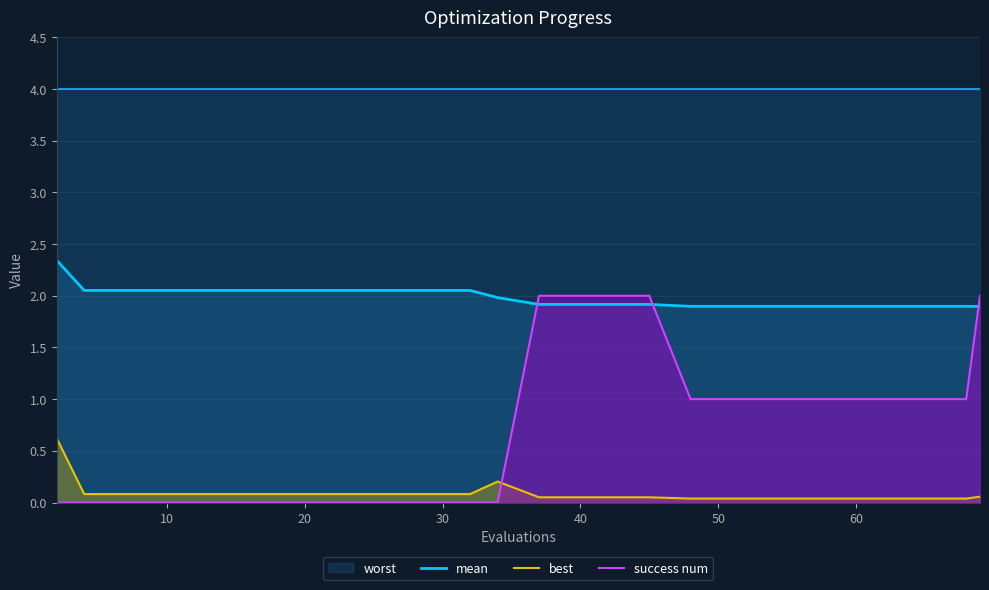

True or false: success num has more than 2 interior local peaks.

False